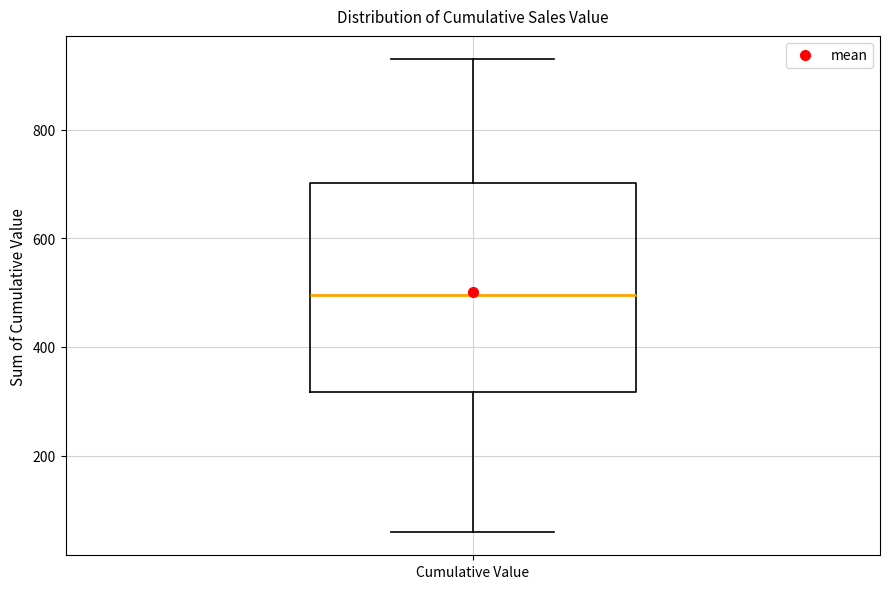

Where does the upper whisker of the box for Cumulative Value end on the y-axis? The values are not printed on the chart, so give them approximately, as read against the axis.

920